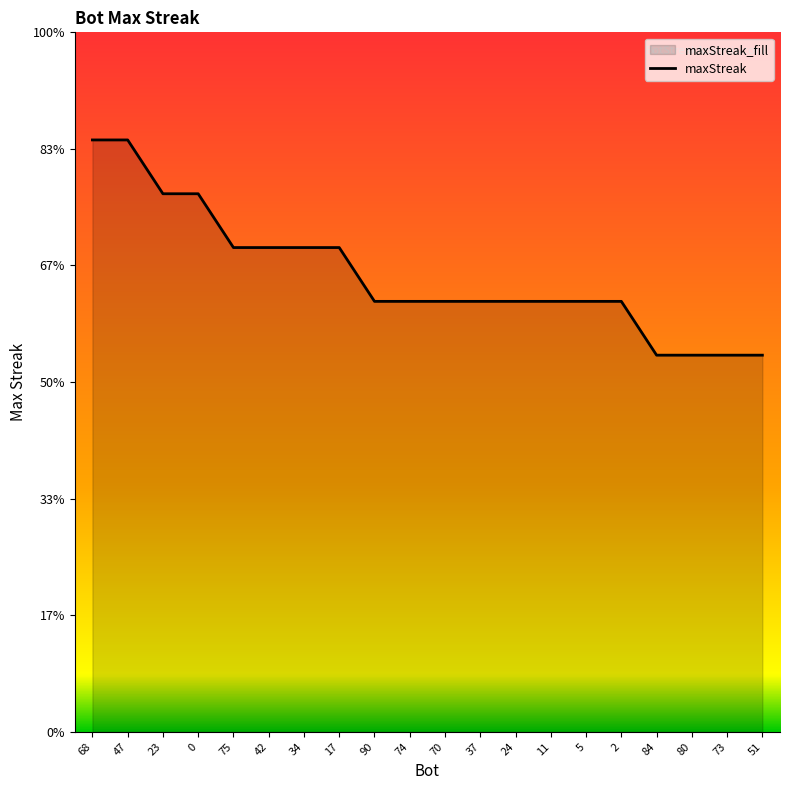

What is the maximum value shown in the chart?

22